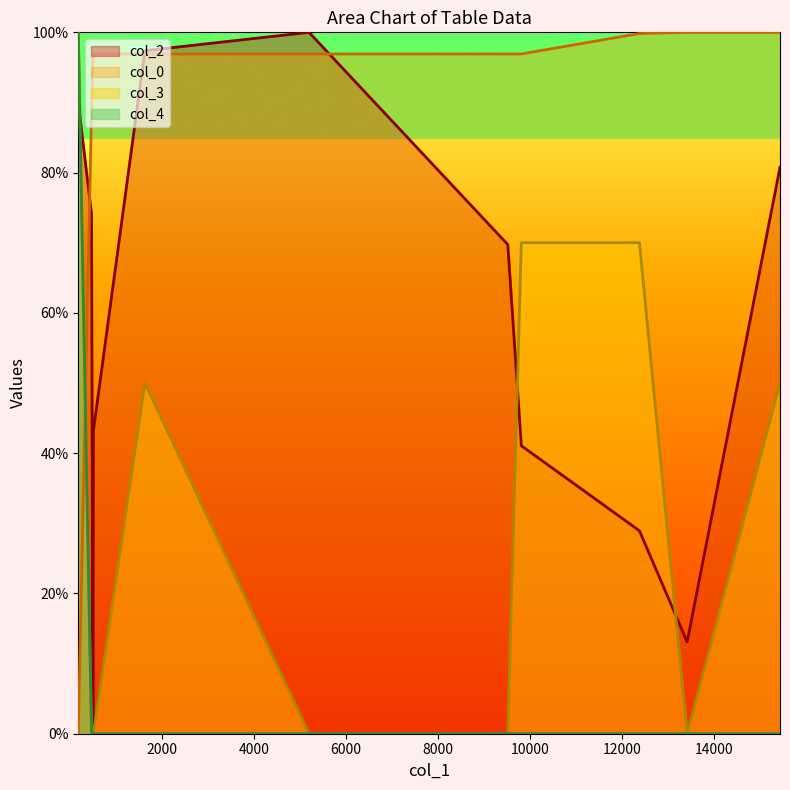

At how many categories does at least one series exceed 88?

11